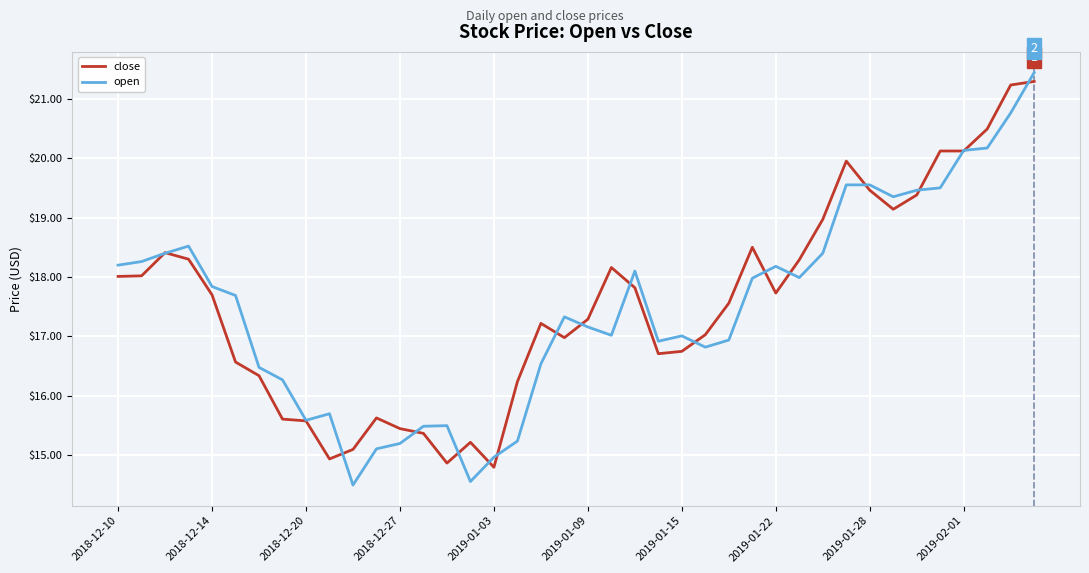

What is the average value of the close series?

17.6